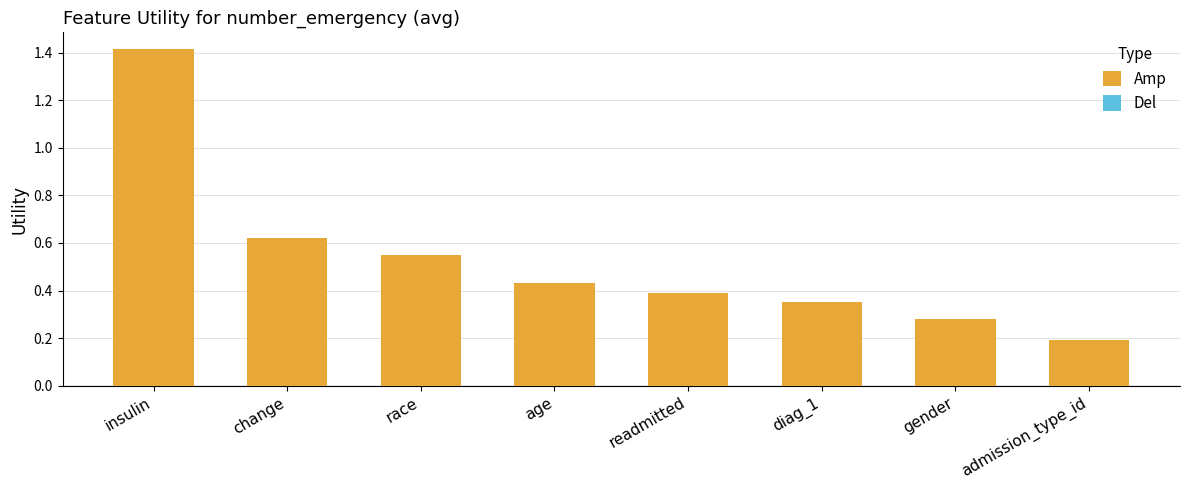

The chart shows a value of 0.4 at change. True or false?

False